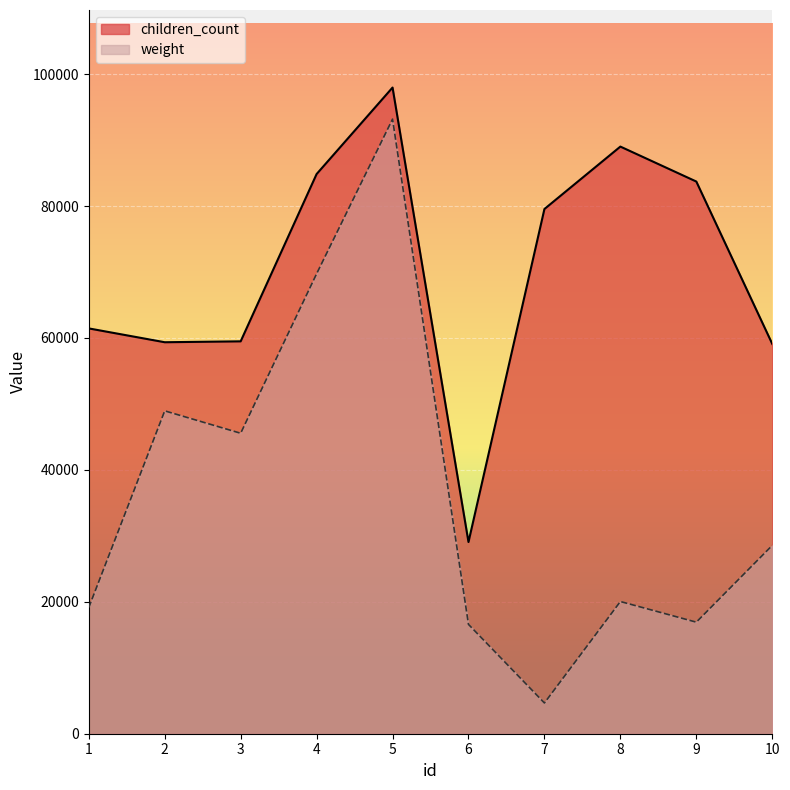

Reading right to left, transcribe all the data shown in this chart.

children_count: 10=59102	9=83720	8=89018	7=79553	6=29063	5=97970	4=84853	3=59491	2=59355	1=61451
weight: 10=28552	9=16915	8=20043	7=4662	6=16577	5=93183	4=69735	3=45555	2=48951	1=19136